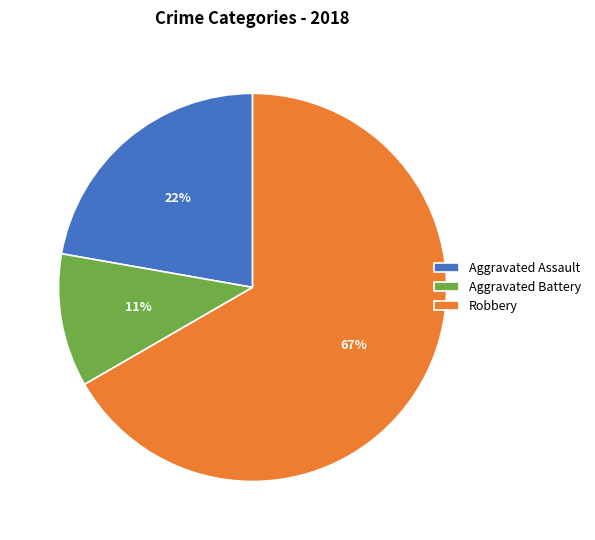

Rank the categories by value from lowest to highest.

Aggravated Battery, Aggravated Assault, Robbery